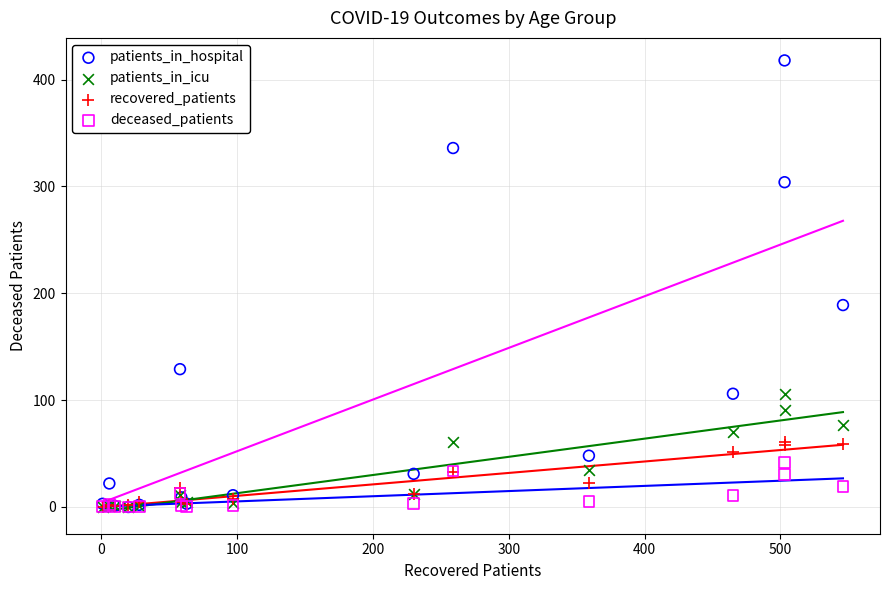

In the patients_in_hospital series, what Y value is closest to 209?

189.0